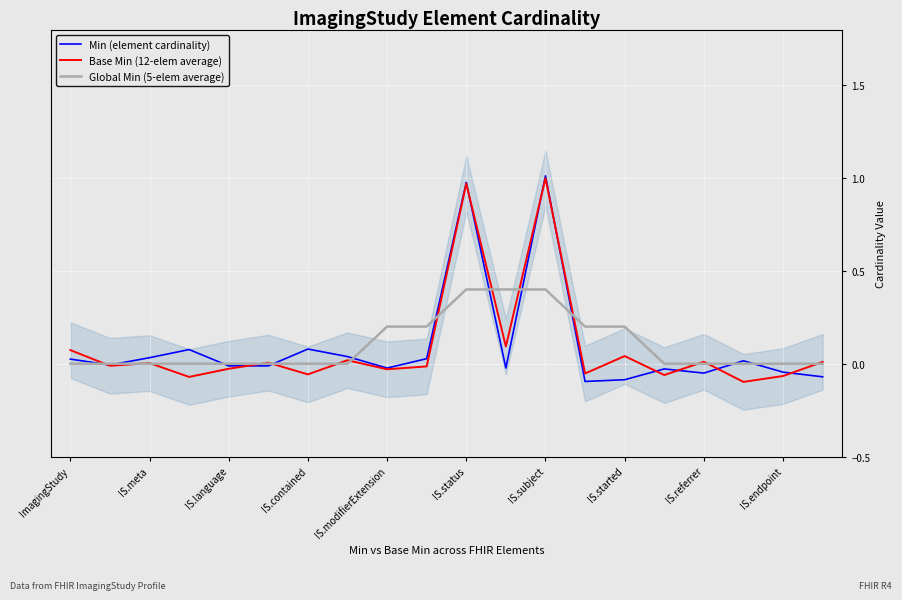

What is the sum of all Base Min (12-elem average) values?

1.7